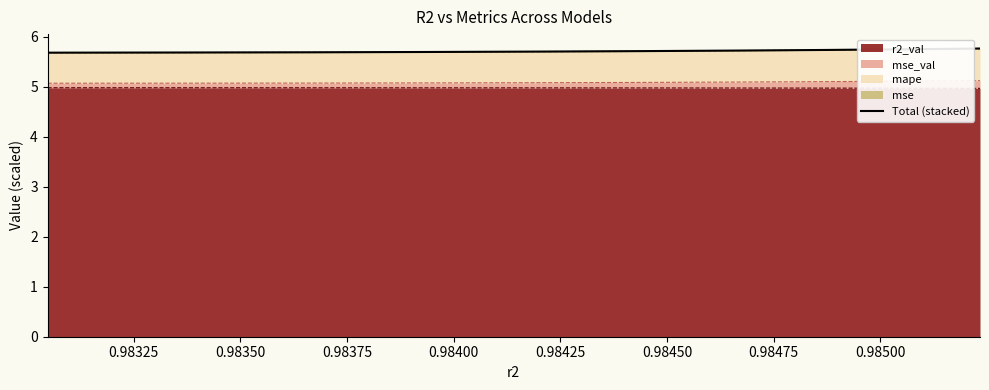

Does the chart have visible grid lines?

No